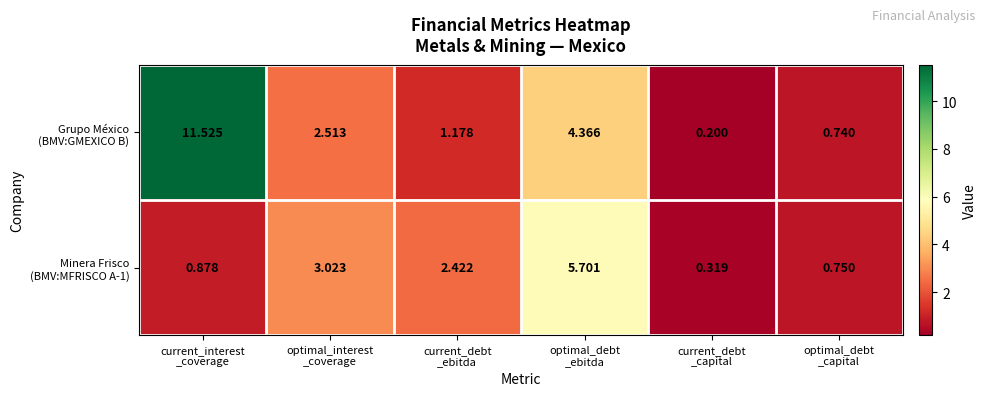

How many data points does each series have?

6